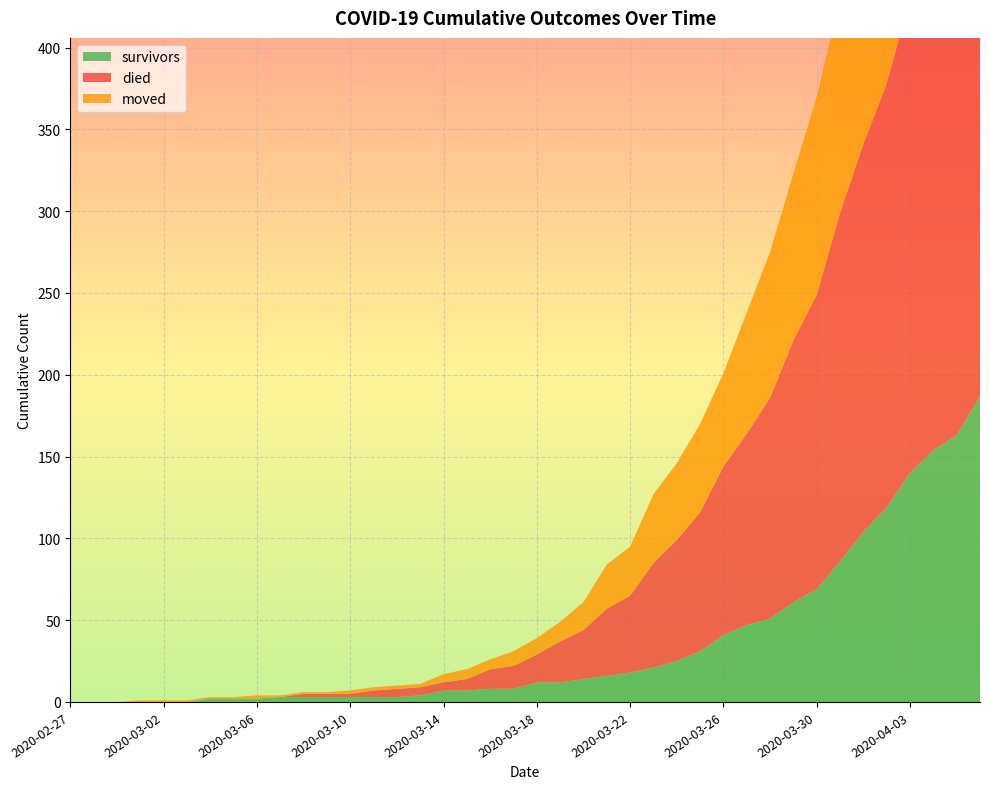

Reading left to right, what are all the values shown in this chart?

survivors: 2020-02-27=0	2020-02-28=0	2020-02-29=0	2020-03-01=0	2020-03-02=0	2020-03-03=0	2020-03-04=2	2020-03-05=2	2020-03-06=2	2020-03-07=3	2020-03-08=3	2020-03-09=3	2020-03-10=3	2020-03-11=3	2020-03-12=3	2020-03-13=4	2020-03-14=7	2020-03-15=7	2020-03-16=8	2020-03-17=8	2020-03-18=12	2020-03-19=12	2020-03-20=14	2020-03-21=16	2020-03-22=18	2020-03-23=21	2020-03-24=25	2020-03-25=31	2020-03-26=41	2020-03-27=47	2020-03-28=51	2020-03-29=61	2020-03-30=69	2020-03-31=86	2020-04-01=104	2020-04-02=119	2020-04-03=140	2020-04-04=154	2020-04-05=163	2020-04-06=187
died: 2020-02-27=0	2020-02-28=0	2020-02-29=0	2020-03-01=0	2020-03-02=0	2020-03-03=0	2020-03-04=0	2020-03-05=0	2020-03-06=0	2020-03-07=0	2020-03-08=2	2020-03-09=2	2020-03-10=2	2020-03-11=4	2020-03-12=5	2020-03-13=5	2020-03-14=5	2020-03-15=7	2020-03-16=12	2020-03-17=14	2020-03-18=17	2020-03-19=25	2020-03-20=30	2020-03-21=41	2020-03-22=47	2020-03-23=64	2020-03-24=74	2020-03-25=85	2020-03-26=103	2020-03-27=117	2020-03-28=135	2020-03-29=160	2020-03-30=180	2020-03-31=213	2020-04-01=237	2020-04-02=259	2020-04-03=290	2020-04-04=309	2020-04-05=333	2020-04-06=353
moved: 2020-02-27=0	2020-02-28=0	2020-02-29=0	2020-03-01=1	2020-03-02=1	2020-03-03=1	2020-03-04=1	2020-03-05=1	2020-03-06=2	2020-03-07=1	2020-03-08=1	2020-03-09=1	2020-03-10=2	2020-03-11=2	2020-03-12=2	2020-03-13=2	2020-03-14=5	2020-03-15=6	2020-03-16=6	2020-03-17=9	2020-03-18=10	2020-03-19=12	2020-03-20=17	2020-03-21=27	2020-03-22=30	2020-03-23=42	2020-03-24=47	2020-03-25=54	2020-03-26=57	2020-03-27=74	2020-03-28=89	2020-03-29=102	2020-03-30=121	2020-03-31=131	2020-04-01=141	2020-04-02=153	2020-04-03=161	2020-04-04=177	2020-04-05=197	2020-04-06=210